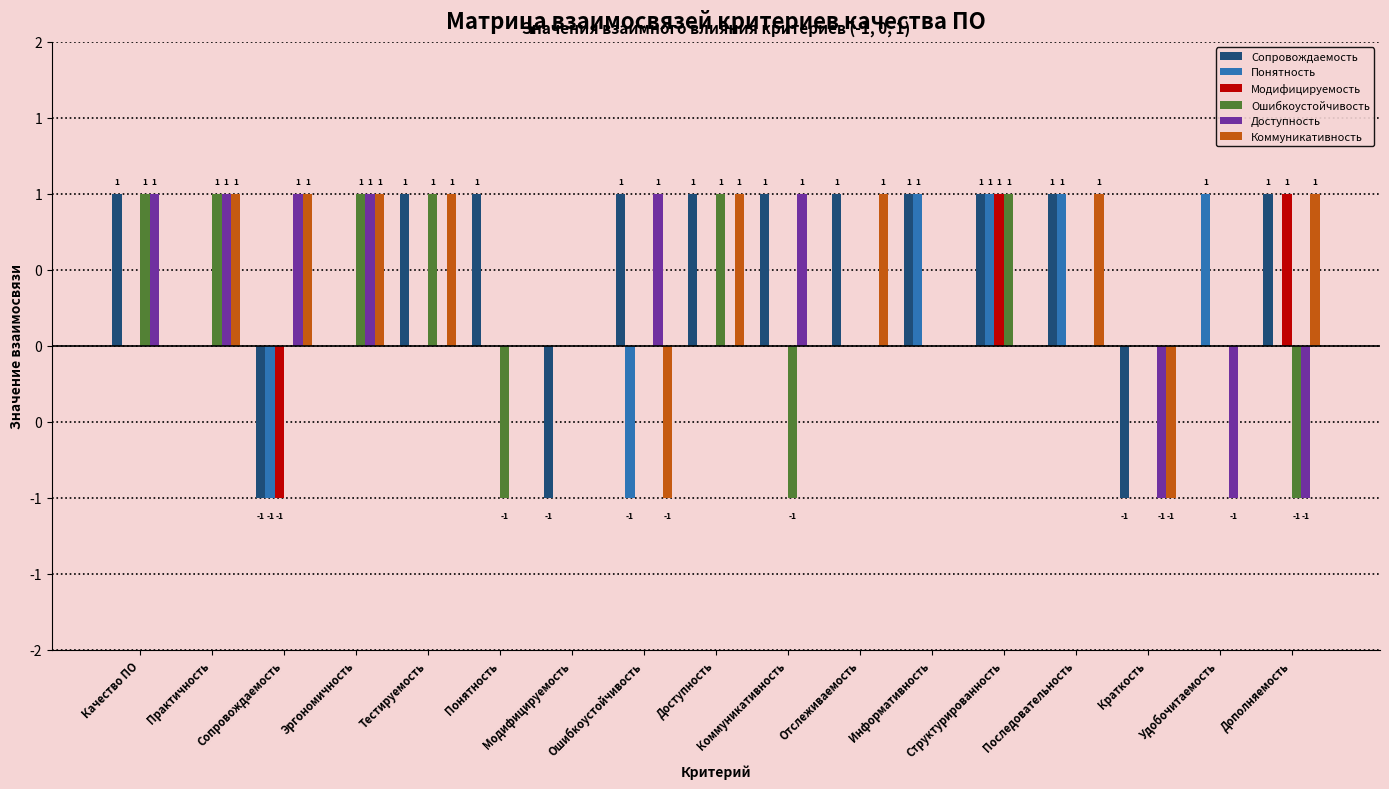

What are all the series names shown in the legend?

Сопровождаемость, Понятность, Модифицируемость, Ошибкоустойчивость, Доступность, Коммуникативность